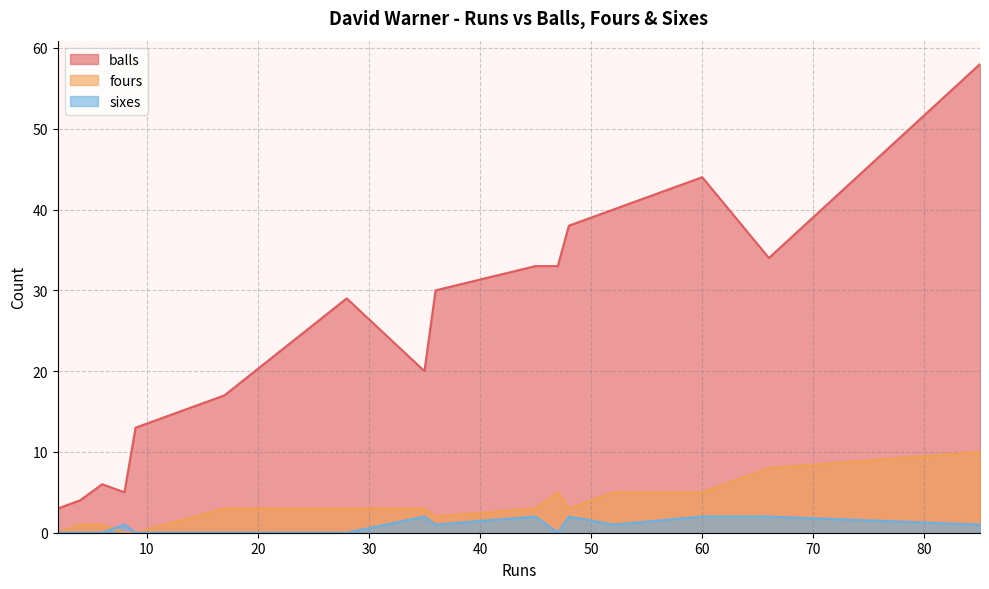

What is the lowest value of the balls series?

3